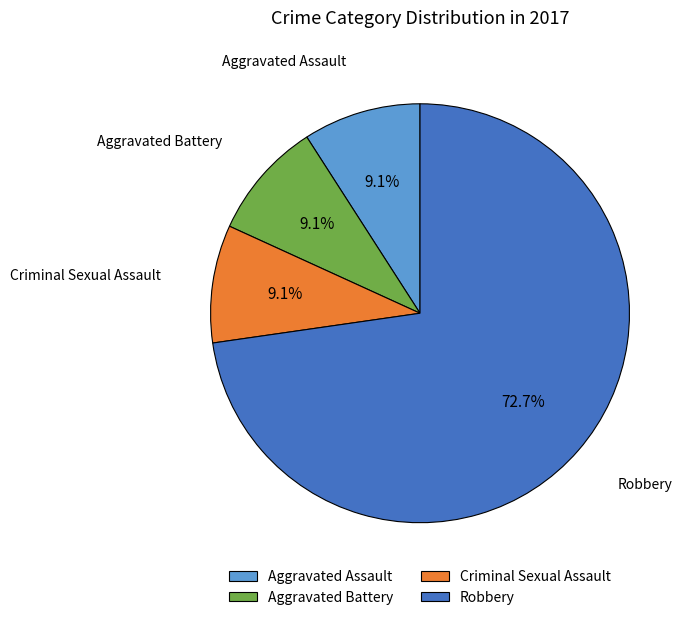

Is there a majority slice in this chart?

Yes